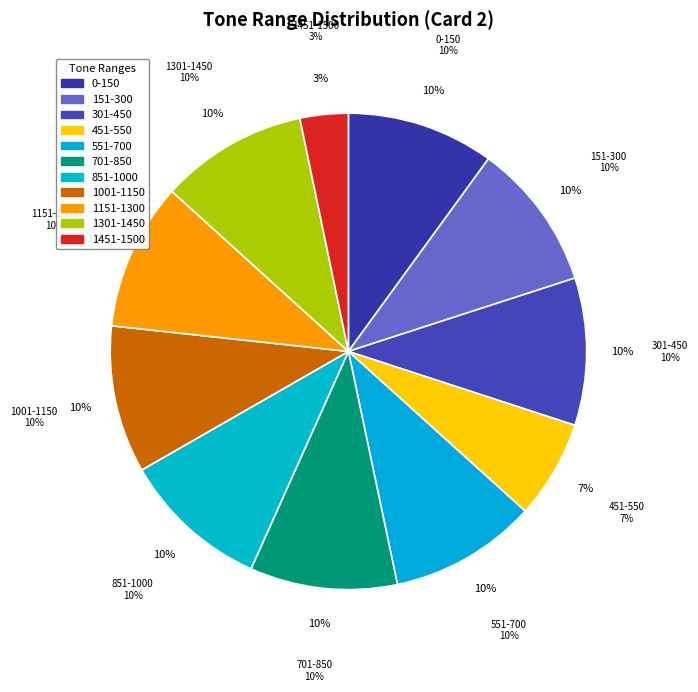

Is 301-450 the majority of the pie?

No